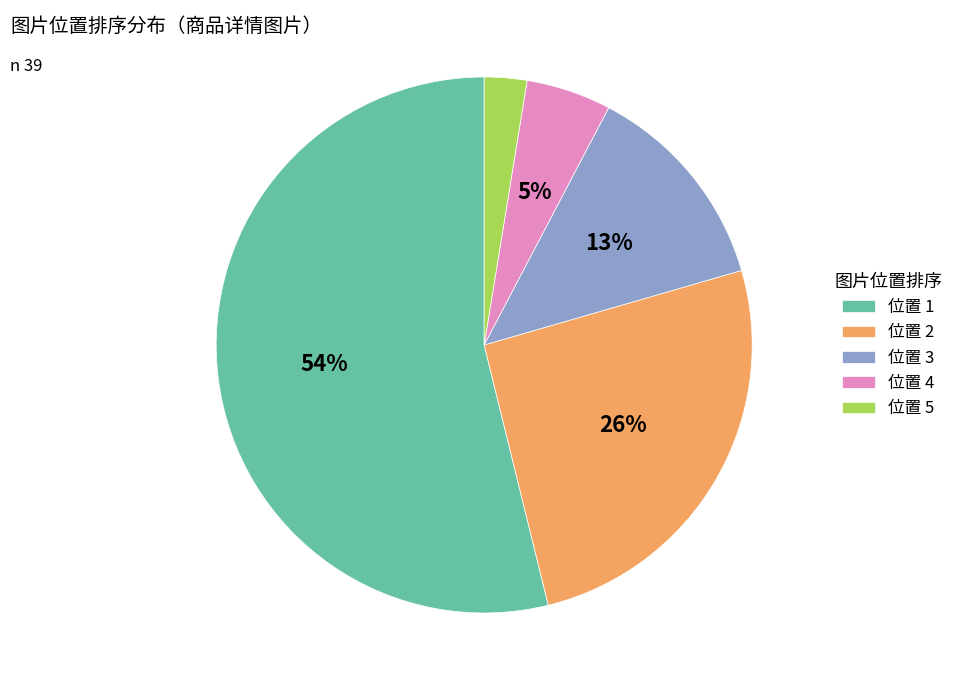

To the nearest percent, what is the average slice percentage?

20%